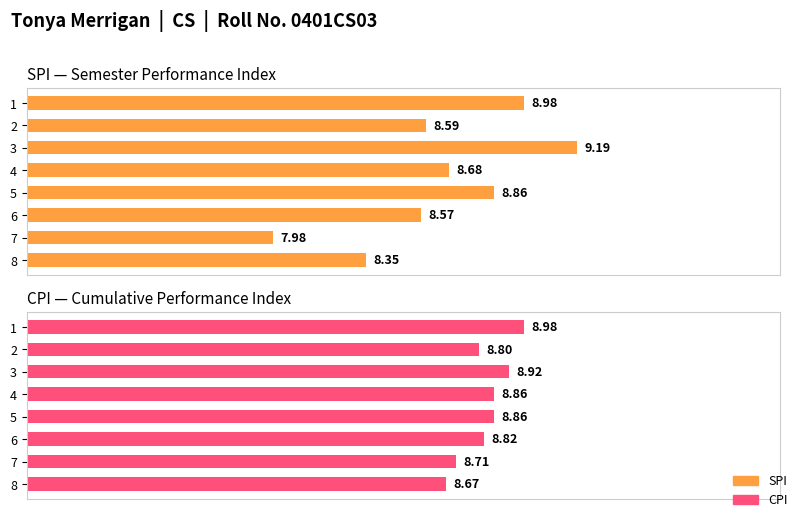

Which series has the largest total across all categories?

CPI